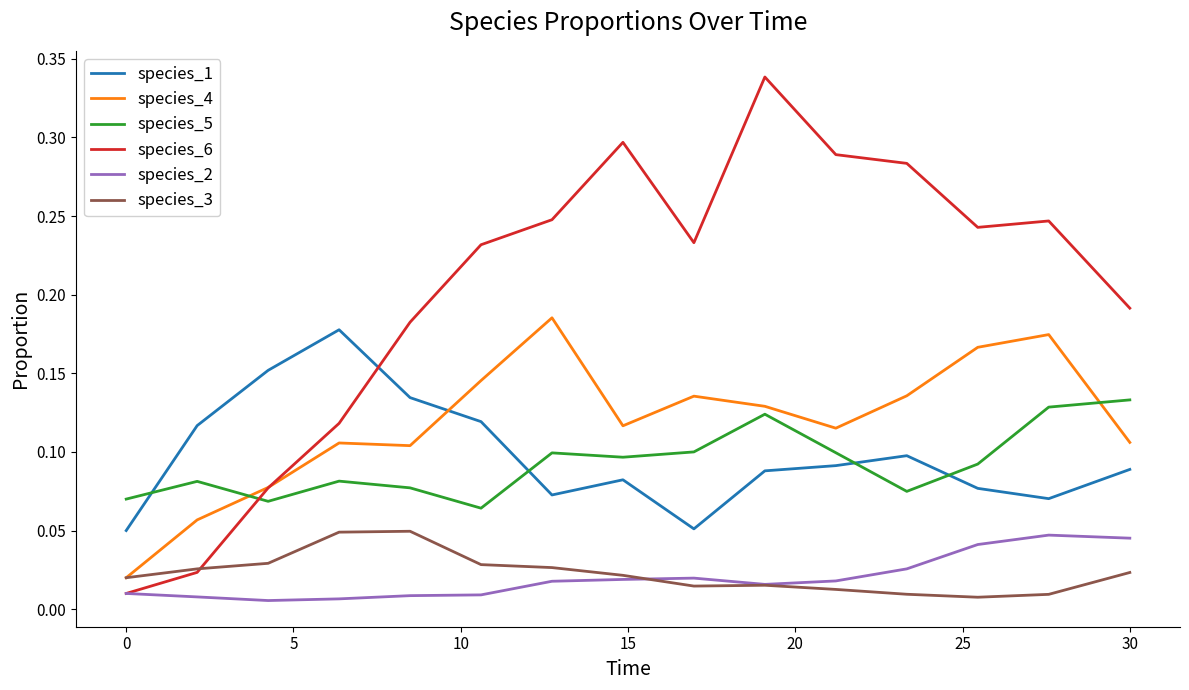

Which series has the largest range (max minus min)?

species_6